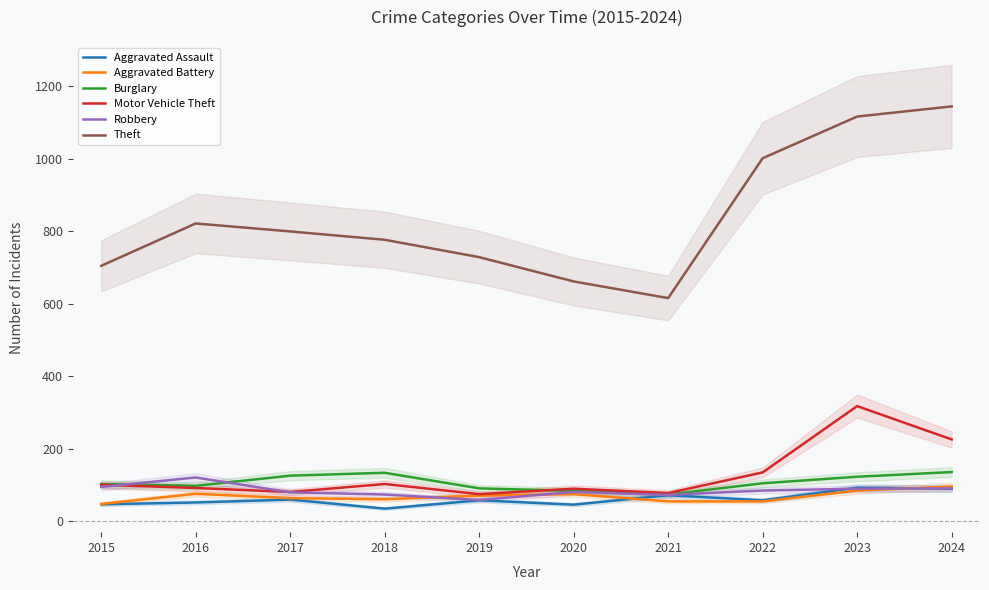

How many lines are shown in the chart?

6